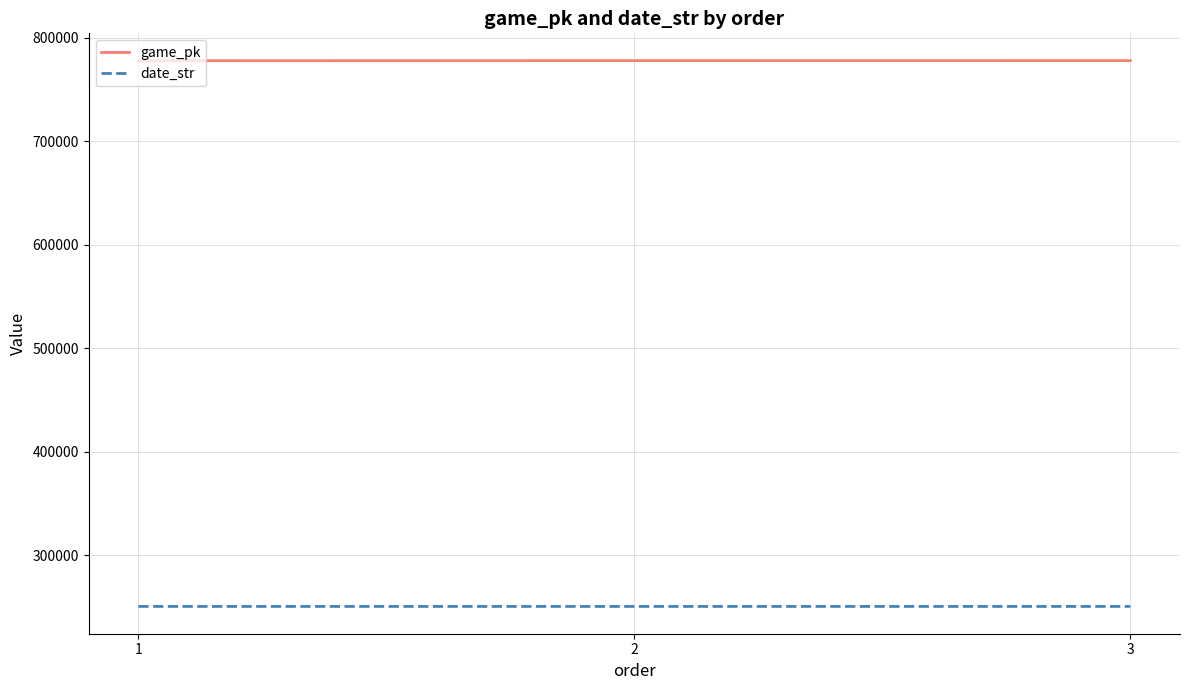

What is the spread (max minus min) of values at 2?

527470